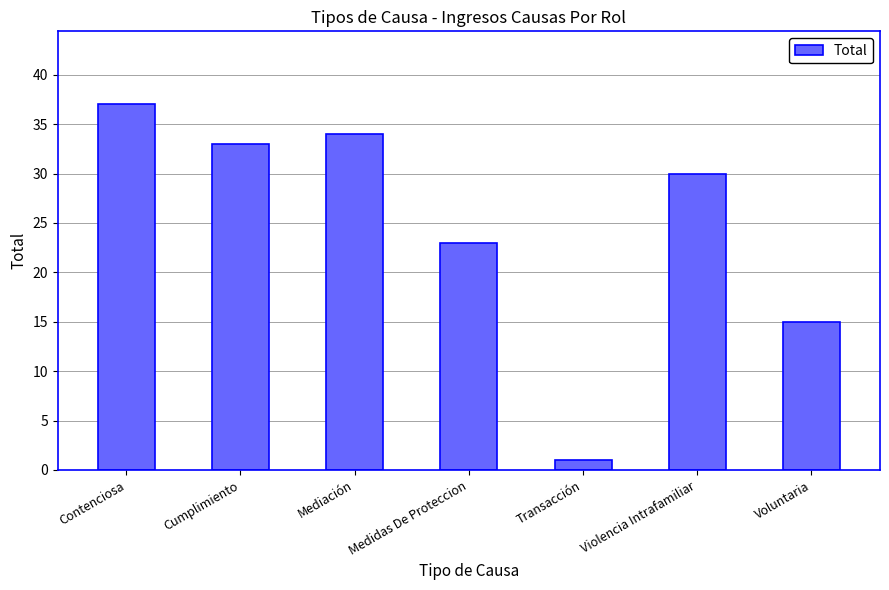

Which category has the highest value across all series?

Contenciosa